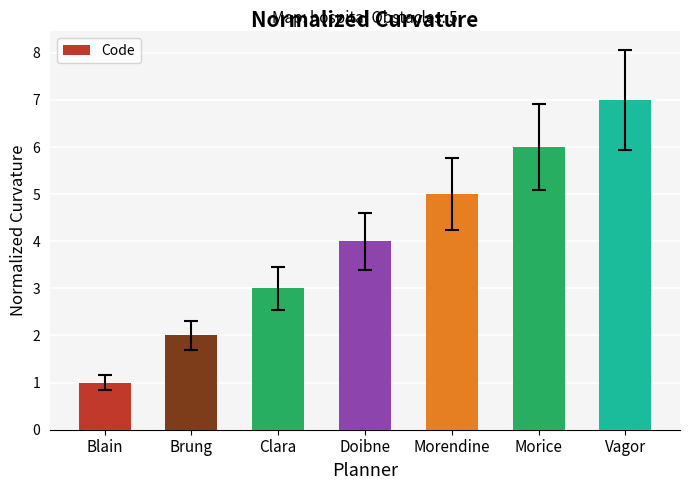

Reading right to left, transcribe all the data shown in this chart.

7	6	5	4	3	2	1